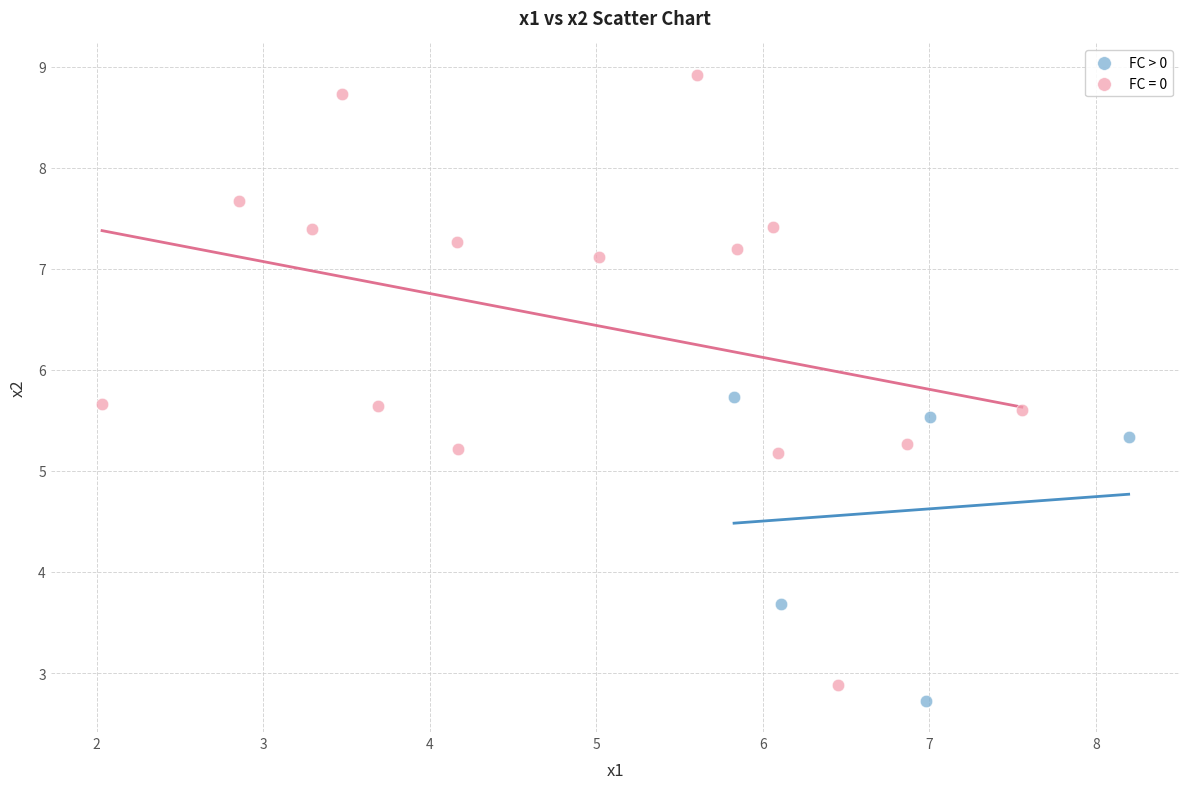

Which series has the widest spread of Y values?

FC = 0